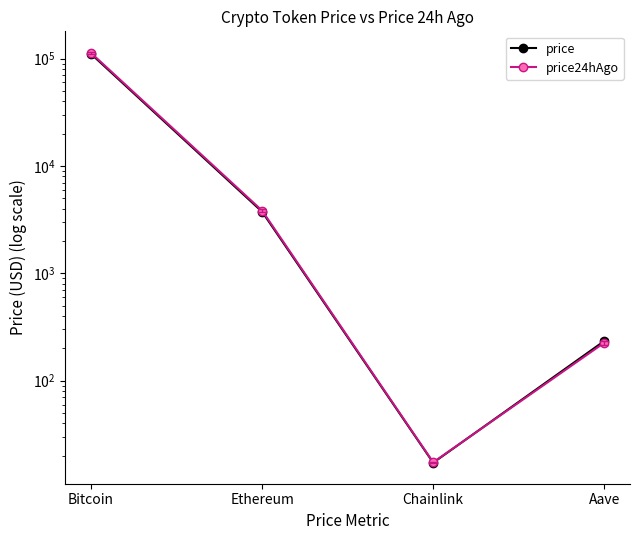

What is the label of the 3rd point from the right?

Ethereum